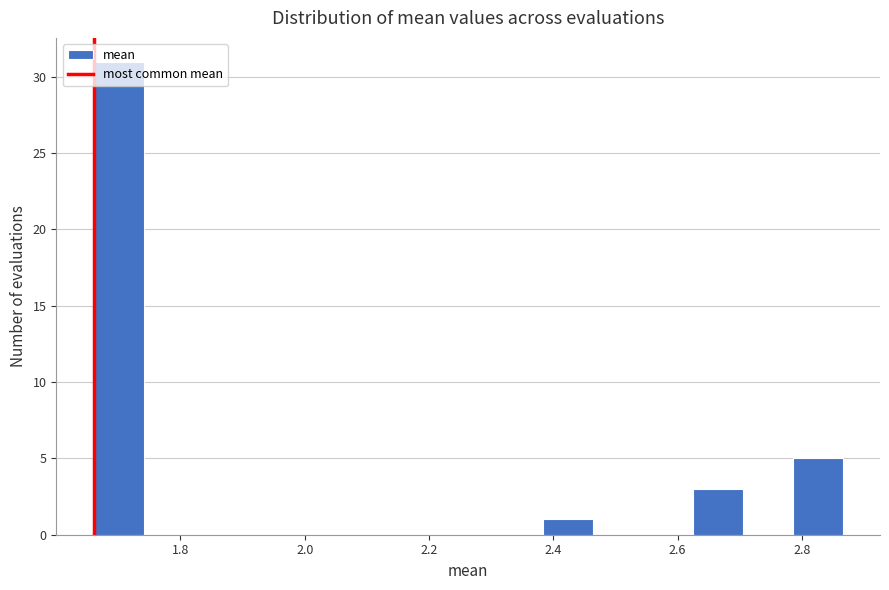

How tall is the bar that spans 2.38 to 2.46 on the x-axis? Neither the bar edges nor the heights are printed on the chart, so give them approximately, as read against the axes.

1